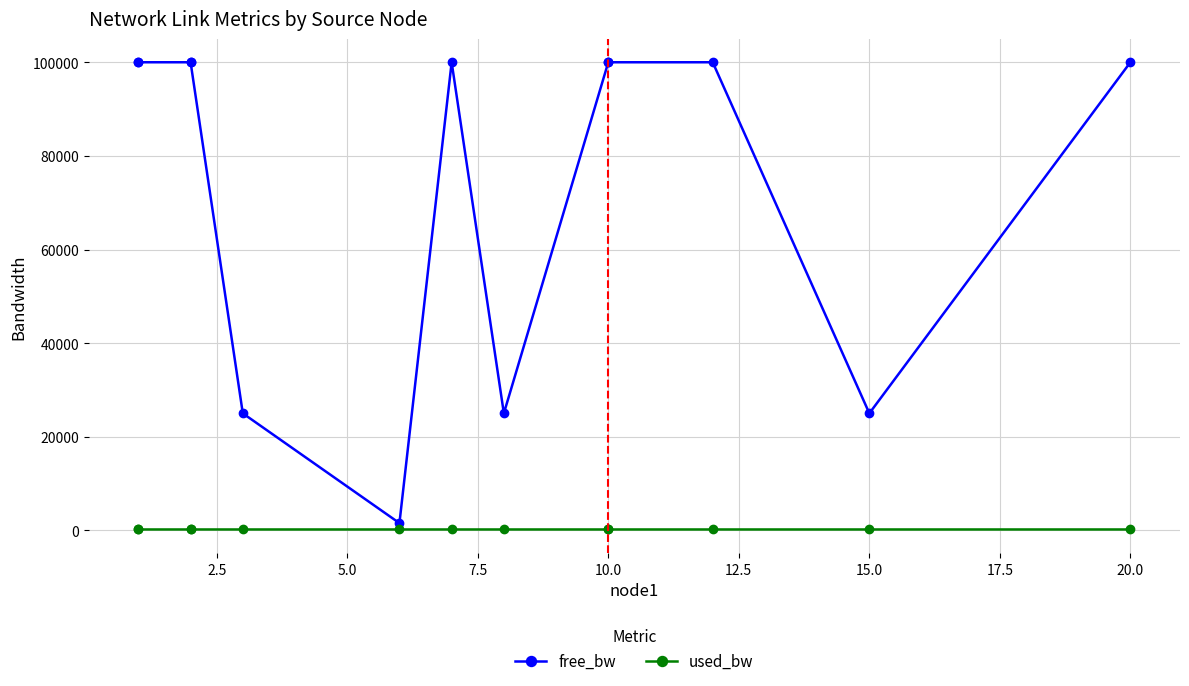

List the series in order of their overall mean, highest first.

free_bw, used_bw